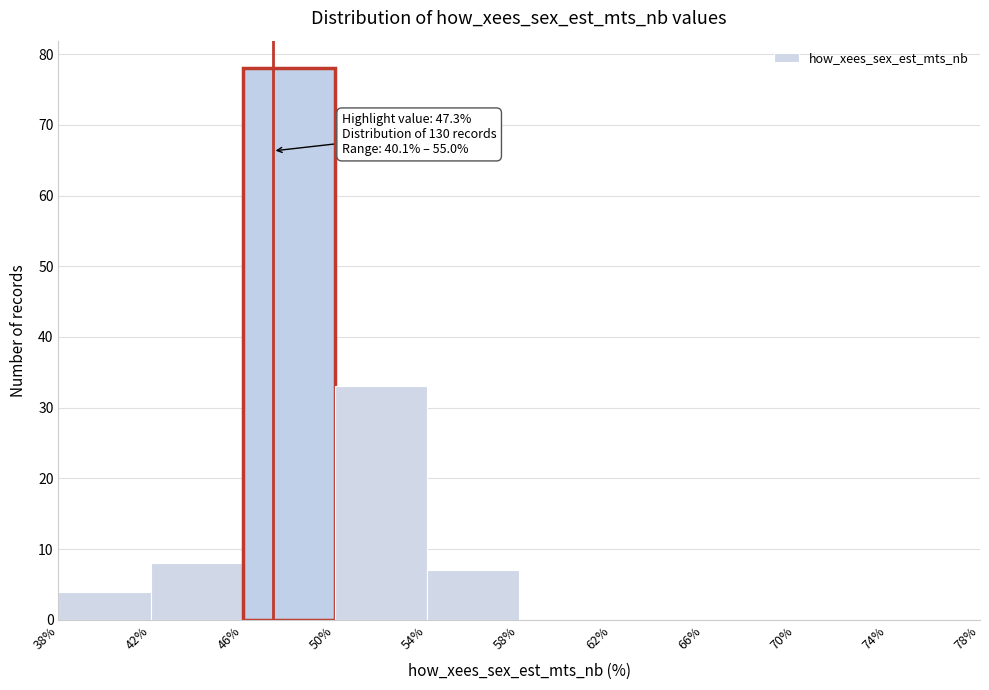

Over which range of the x-axis is the bar tallest?

46% to 50%